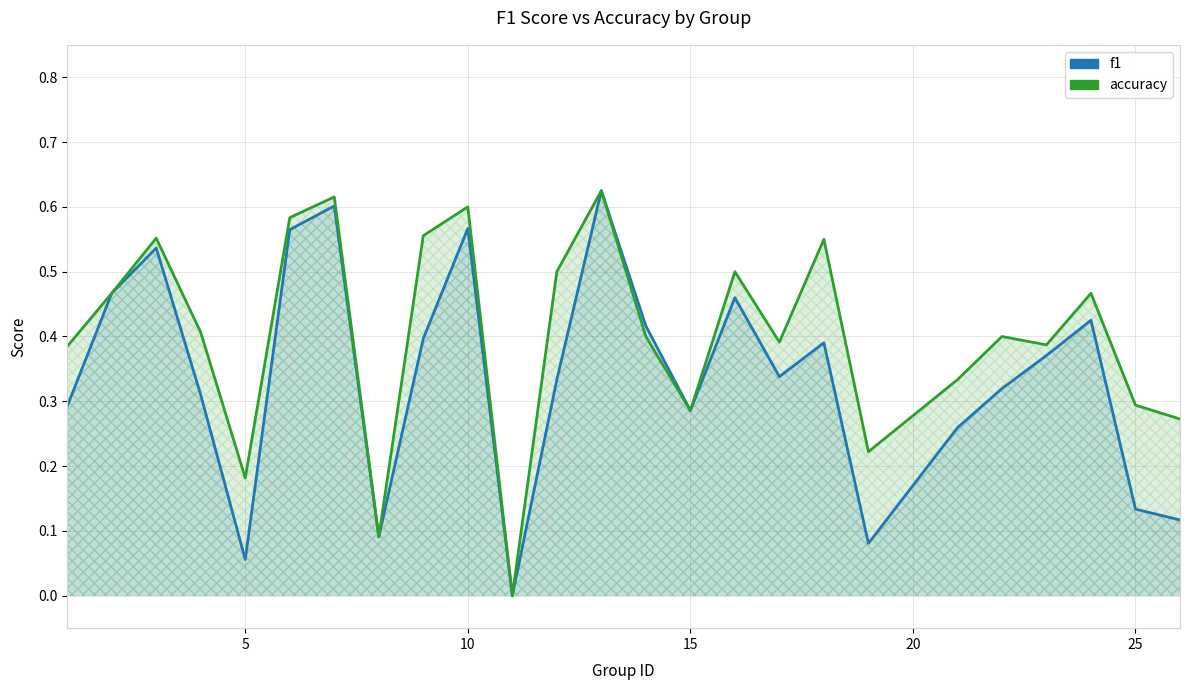

What is the difference between the second highest and second lowest values in the f1 series?

0.5